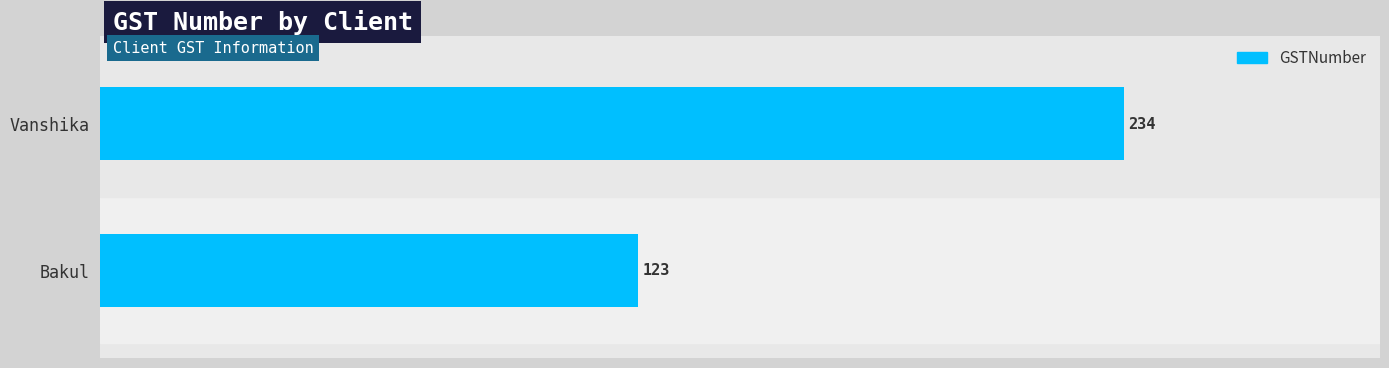

What is the smallest value displayed?

123